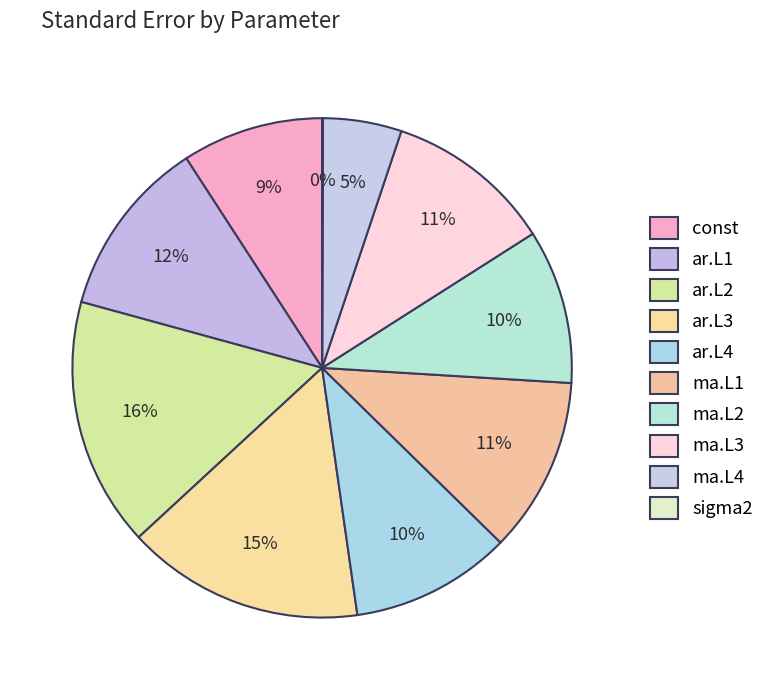

Rank the categories by value from lowest to highest.

sigma2, ma.L4, const, ma.L2, ar.L4, ma.L3, ma.L1, ar.L1, ar.L3, ar.L2